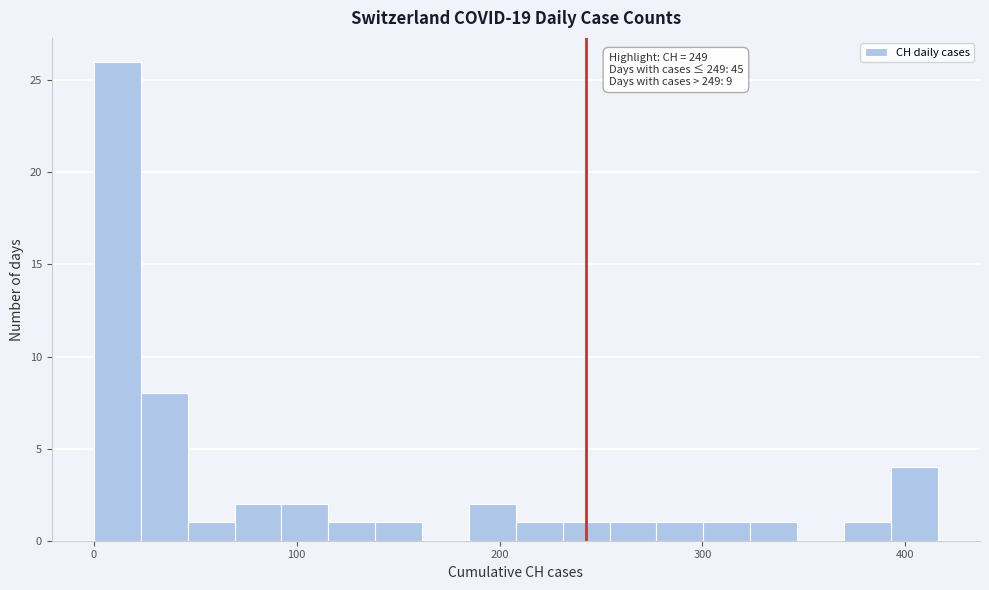

Around what value on the x-axis is the tallest bar? Give the approximate position of its centre, as read against the axis.

10